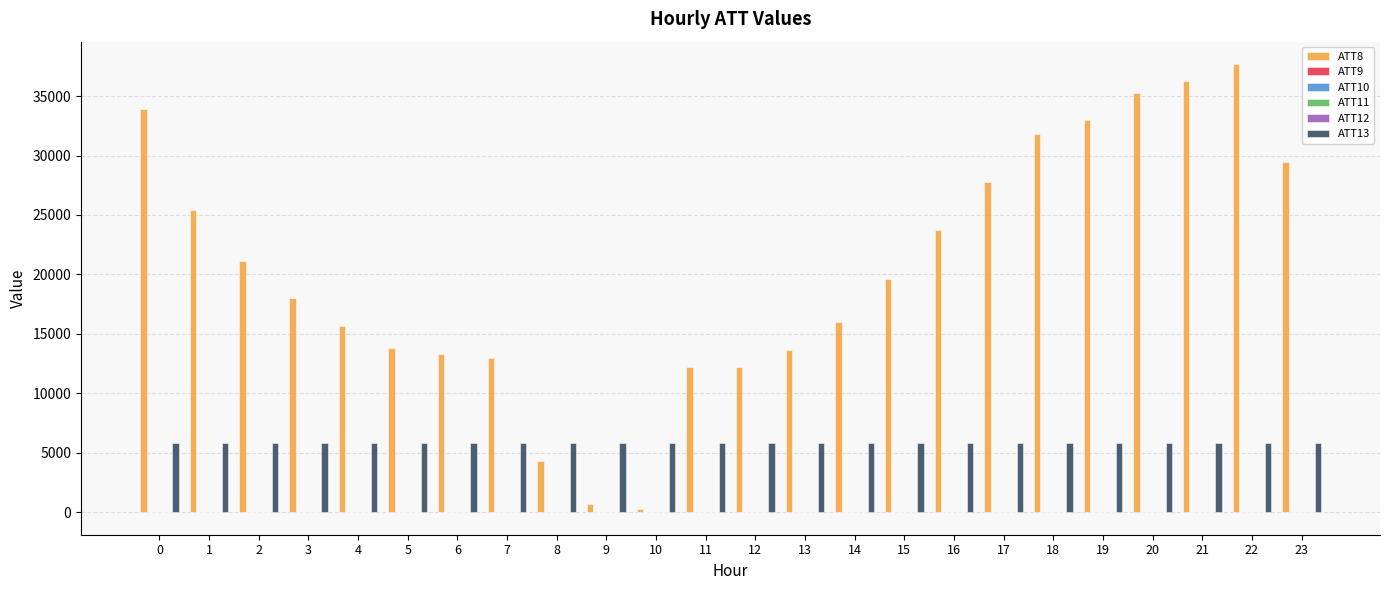

What is the spread (max minus min) of values at 2?

21090.2